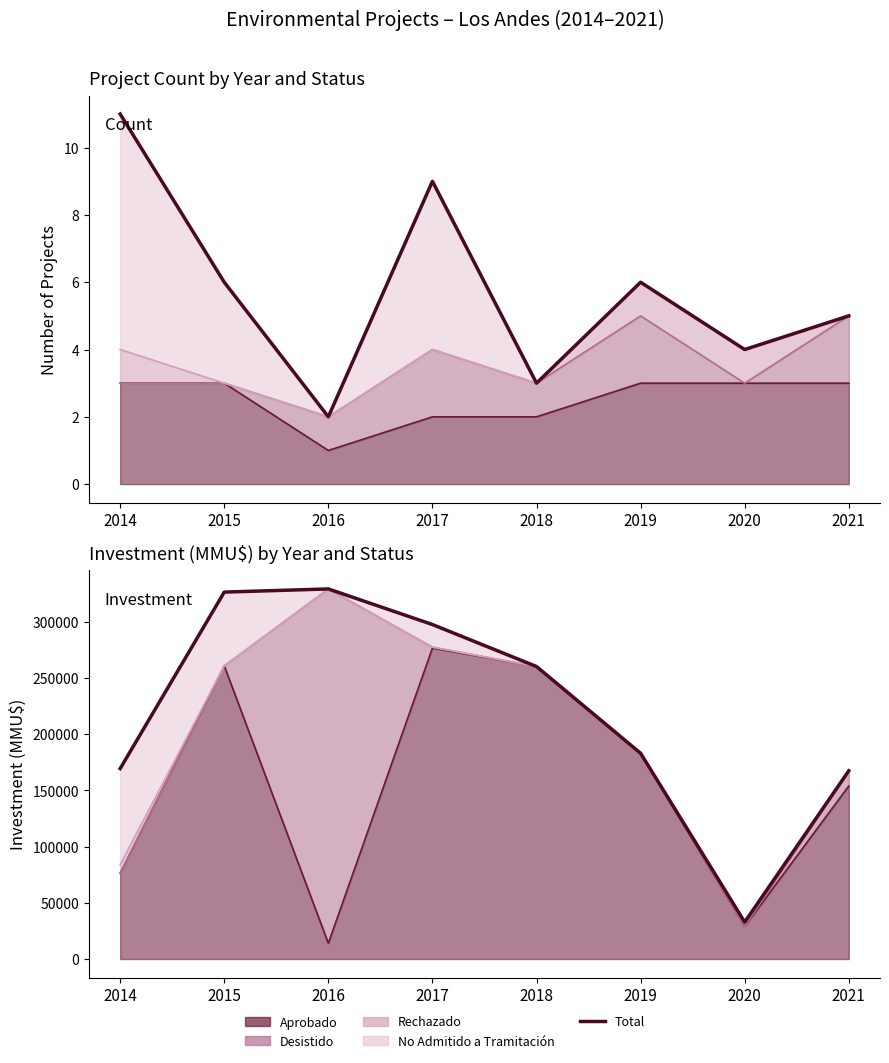

The chart shows a value of 260040 at 2018. True or false?

True